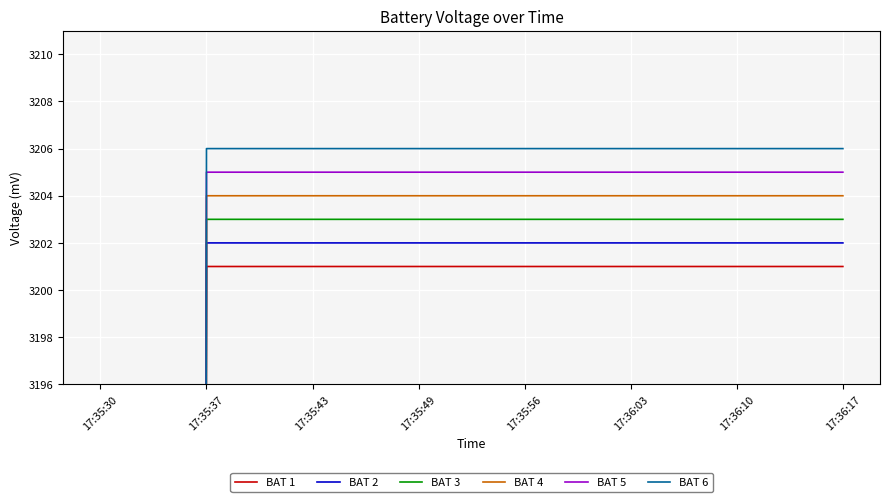

True or false: BAT 6 and BAT 2 cross at least once.

False